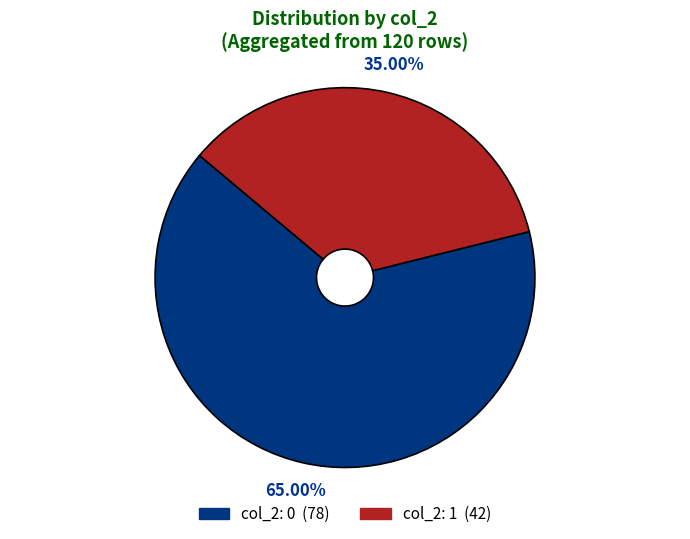

What is the ratio of the value at col_2: 1 to the value at col_2: 0?

0.5